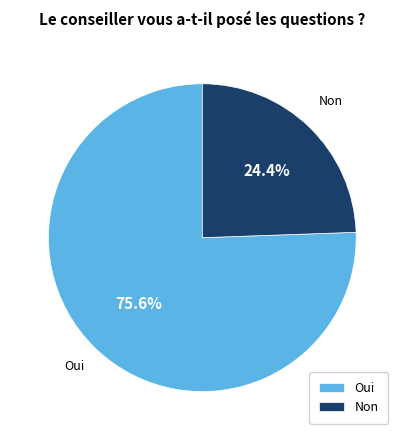

Between Non and Oui, which is larger?

Oui